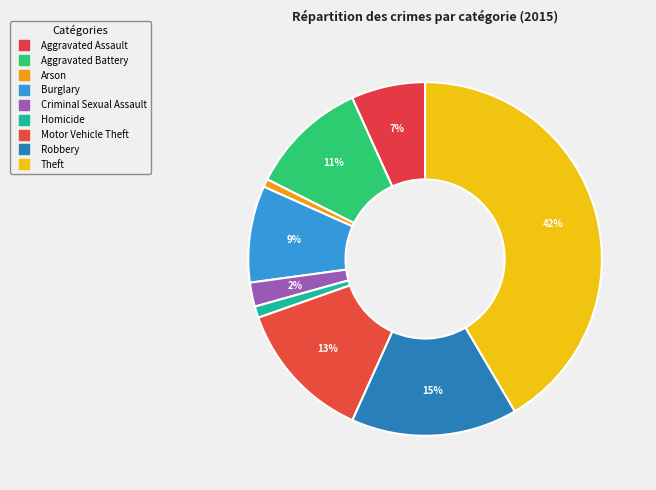

Which slice is the largest?

Theft